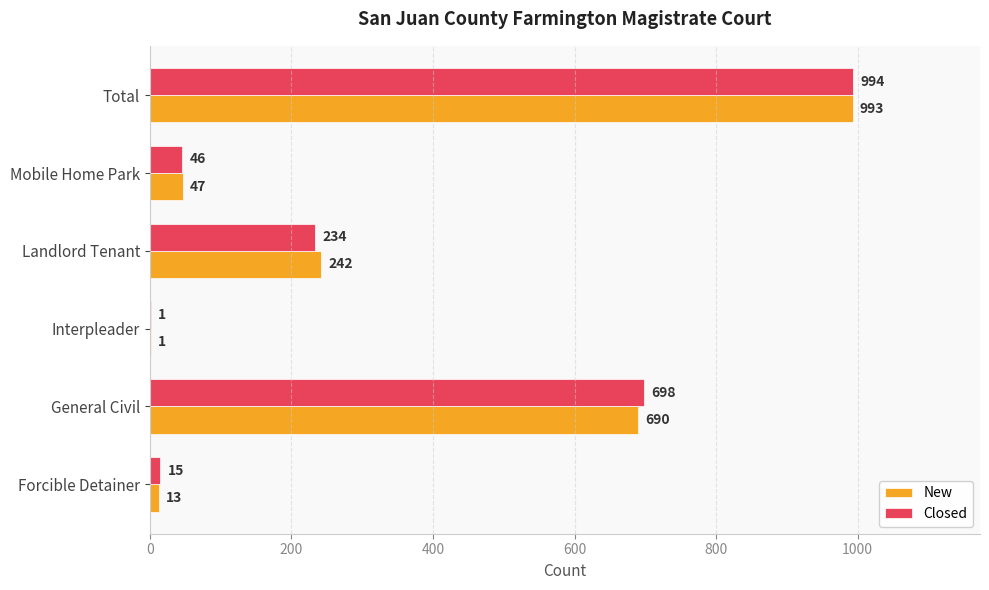

True or false: New has a value of 1673 at Total.

False